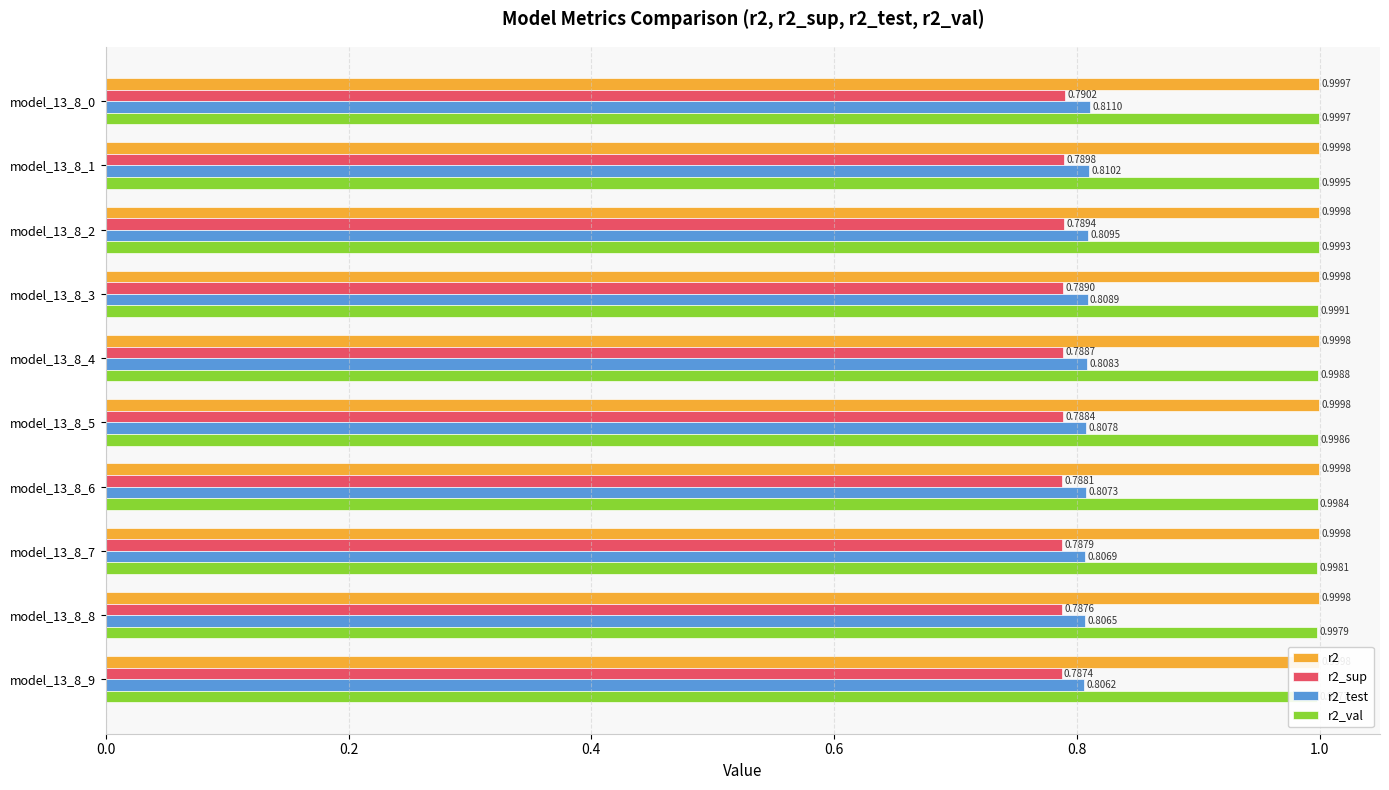

Reading right to left, transcribe all the data shown in this chart.

r2: 1.0	1.0	1.0	1.0	1.0	1.0	1.0	1.0	1.0	1.0
r2_sup: 0.8	0.8	0.8	0.8	0.8	0.8	0.8	0.8	0.8	0.8
r2_test: 0.8	0.8	0.8	0.8	0.8	0.8	0.8	0.8	0.8	0.8
r2_val: 1.0	1.0	1.0	1.0	1.0	1.0	1.0	1.0	1.0	1.0